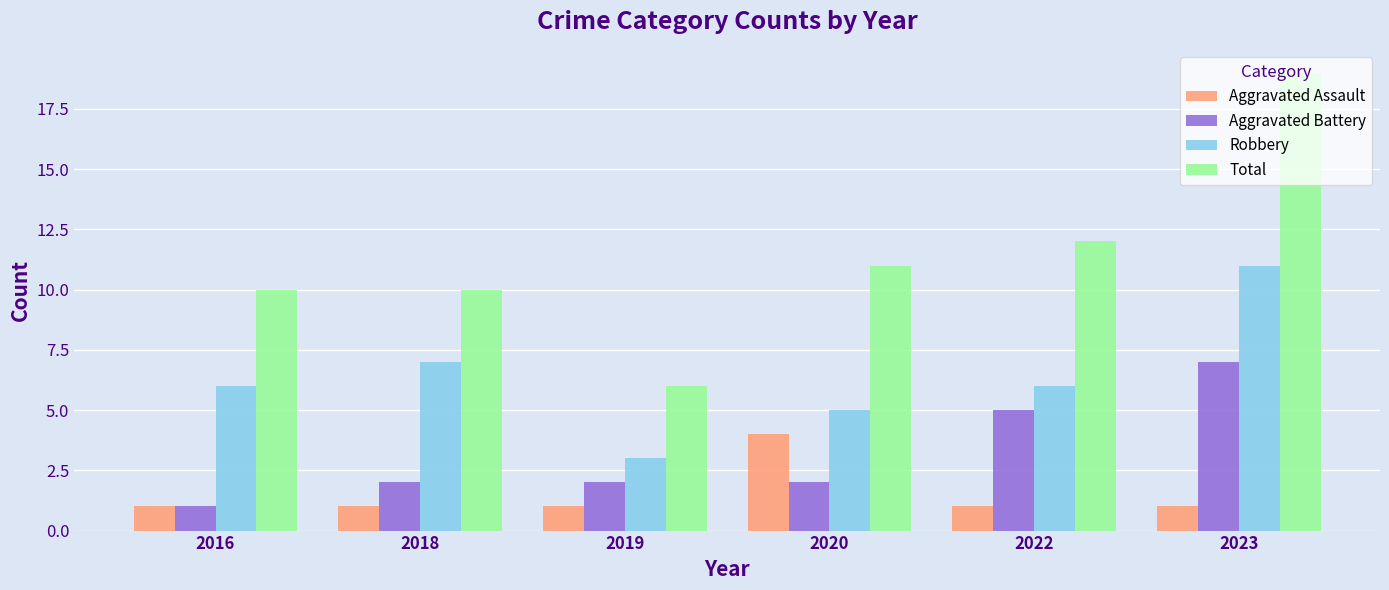

How many data points does each series have?

6